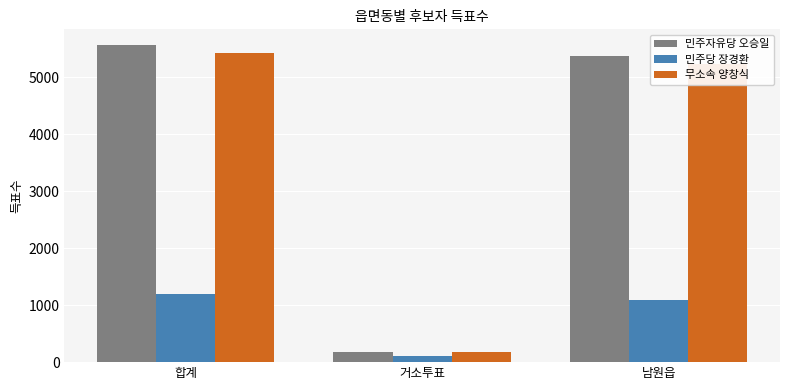

Reading left to right, list all the values displayed in this chart.

민주자유당 오승일: 5558	185	5373
민주당 장경환: 1194	102	1092
무소속 양창식: 5415	186	5229